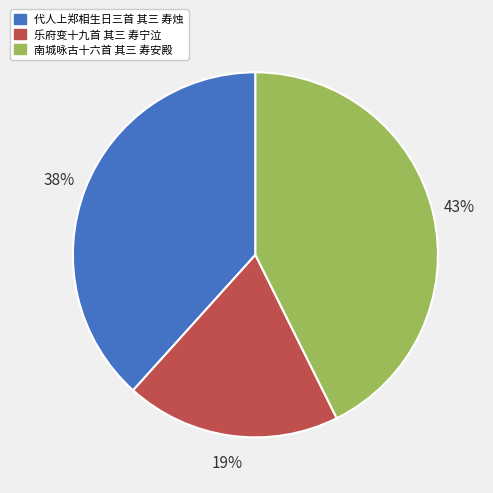

What is the ratio of the value at 乐府变十九首 其三 寿宁泣 to the value at 代人上郑相生日三首 其三 寿烛?

0.5